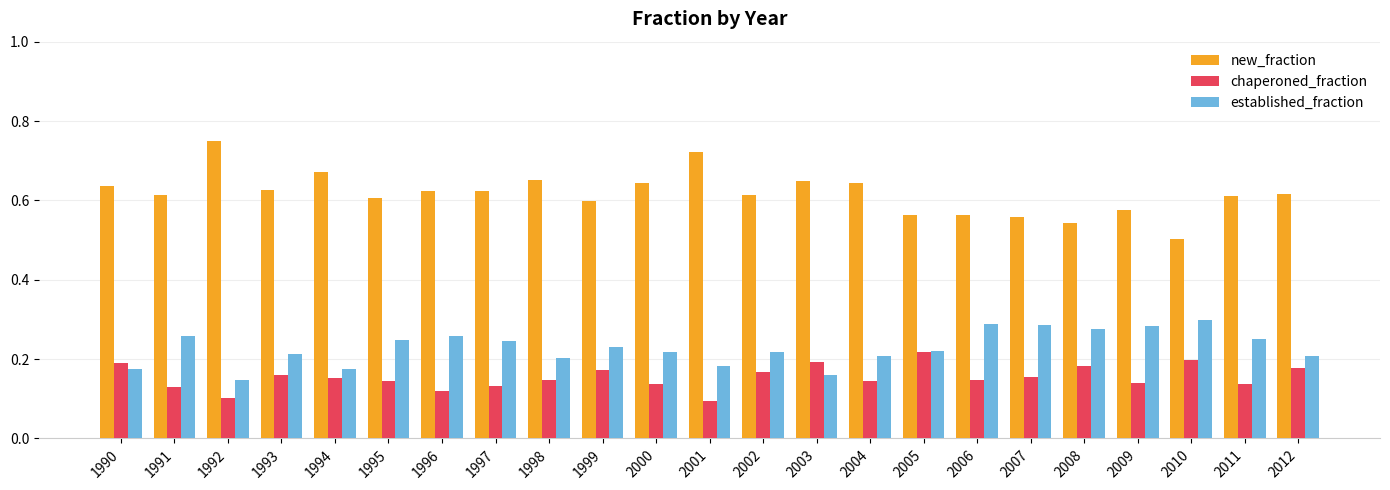

Is it true that chaperoned_fraction equals 0.1 at 2011?

True